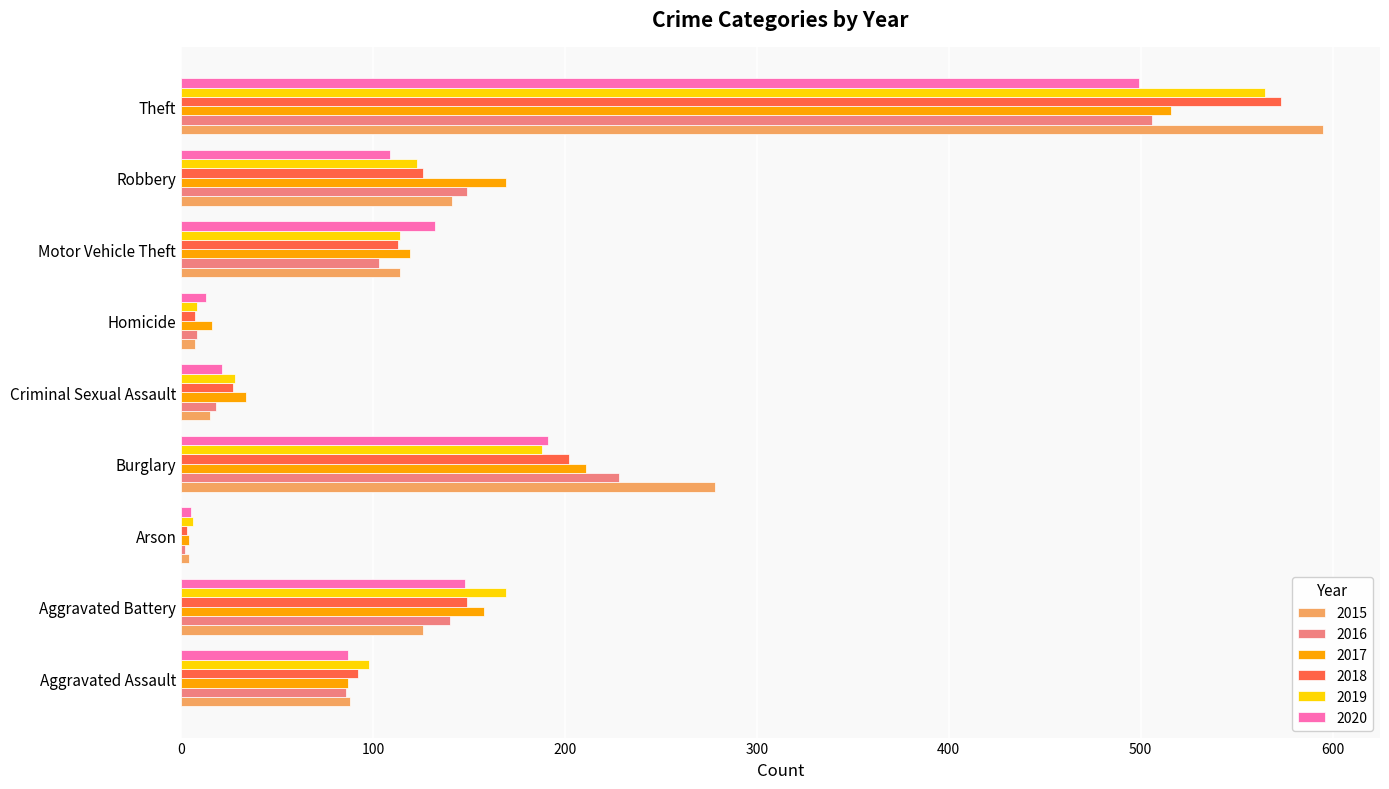

At which label is 2017 closest to 260?

Burglary